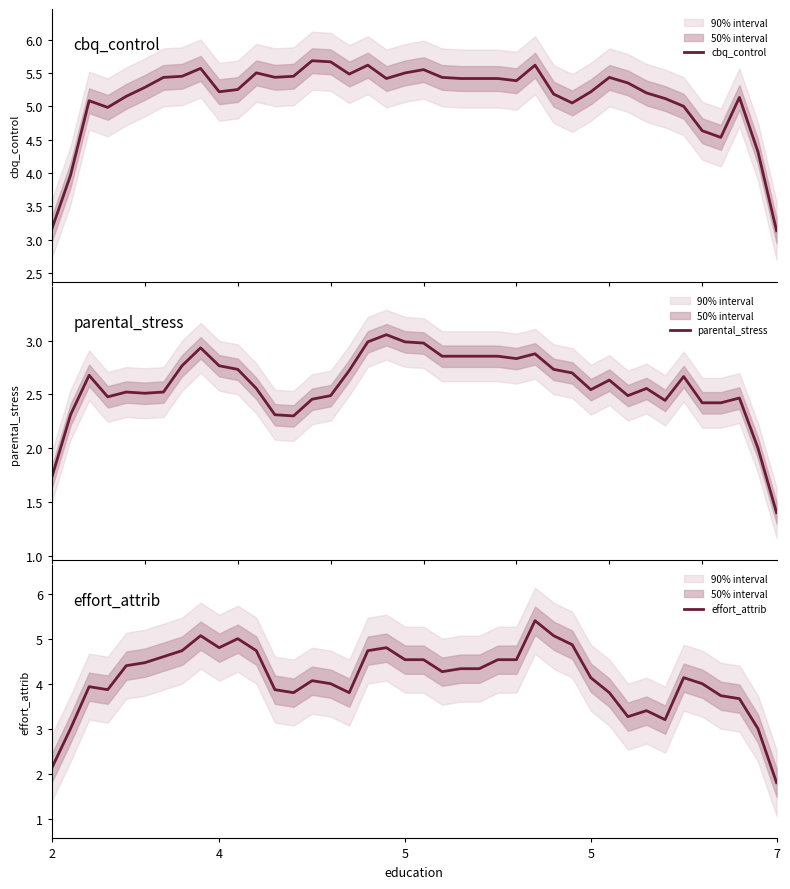

What is the value of the cbq_control point at the 22nd from the left?

5.4